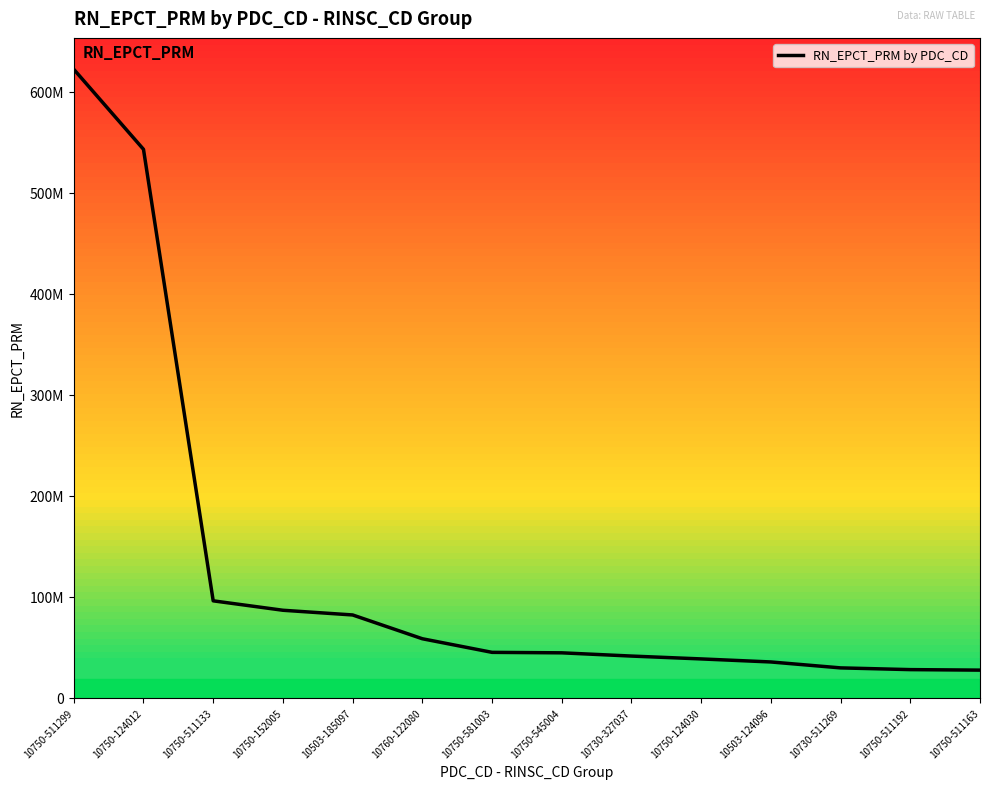

What is the average value?

126973919